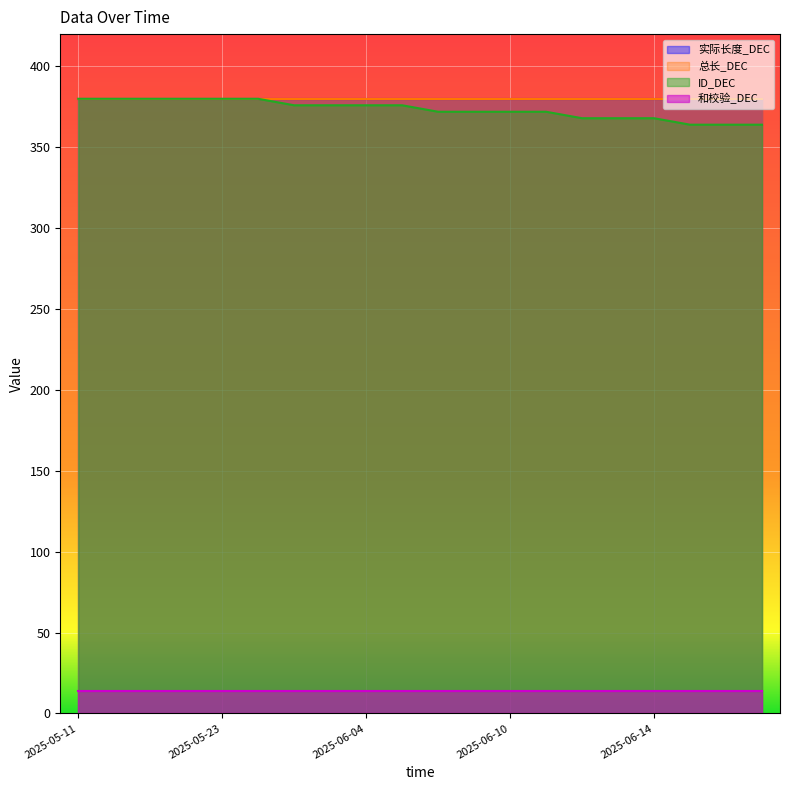

What is the average value of the 和校验_DEC series?

14